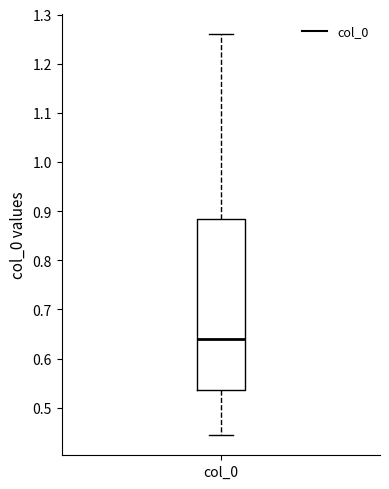

Transcribe this box plot: give where the median line is, the range the box spans, and where the two whiskers end, as read against the y-axis. The values are not printed on the chart, so give them approximately, as read against the axis.

median 0.64, box 0.54 to 0.88, whiskers 0.44 to 1.26